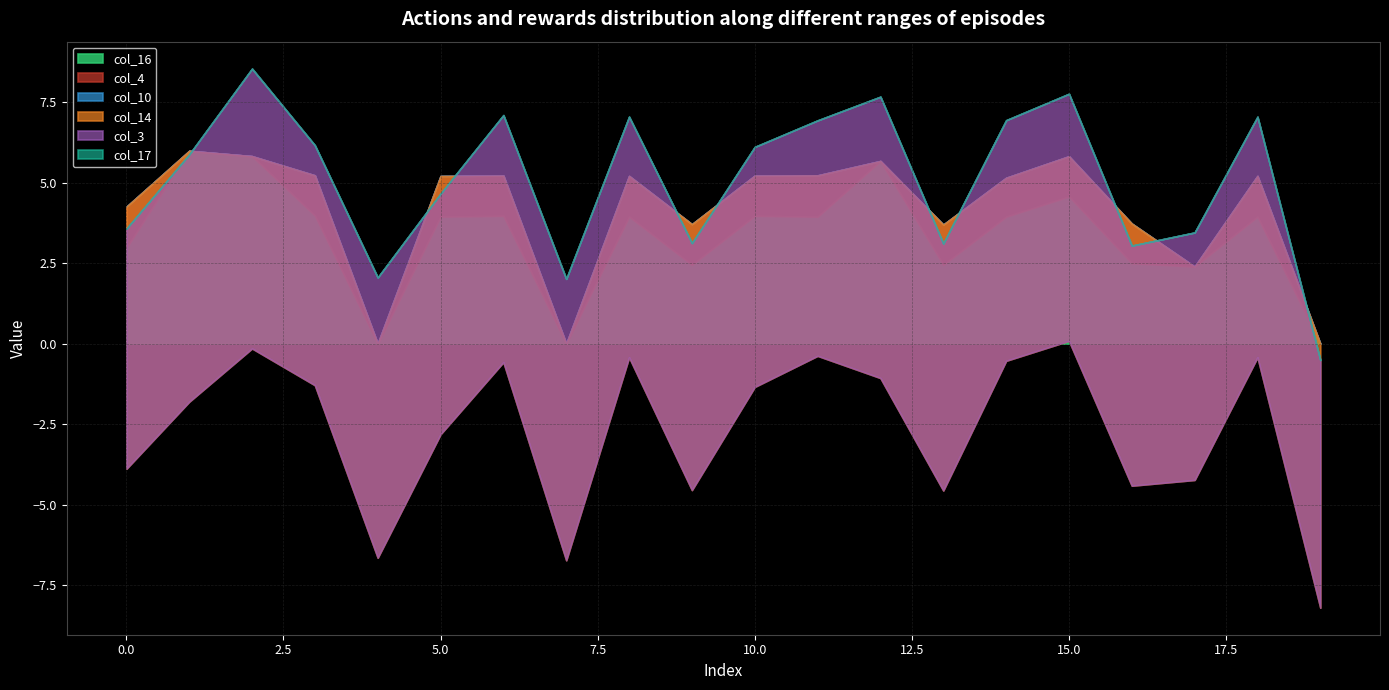

Rank the categories by col_3 value from highest to lowest.

7, 12, 4, 2, 19, 17, 1, 6, 15, 9, 13, 5, 14, 8, 18, 0, 16, 10, 3, 11